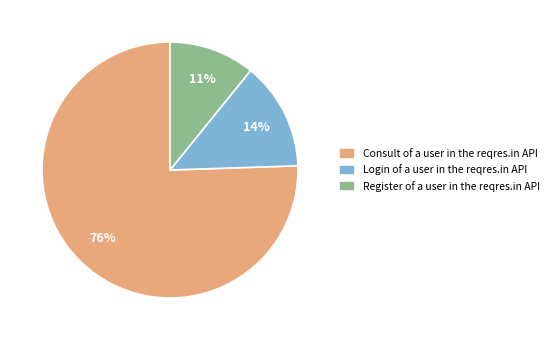

The Consult of a user in the reqres.in API slice represents 76% of the pie. True or false?

True